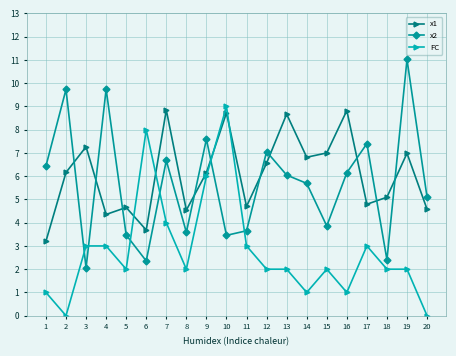

At which label does x2 first exceed 6?

1